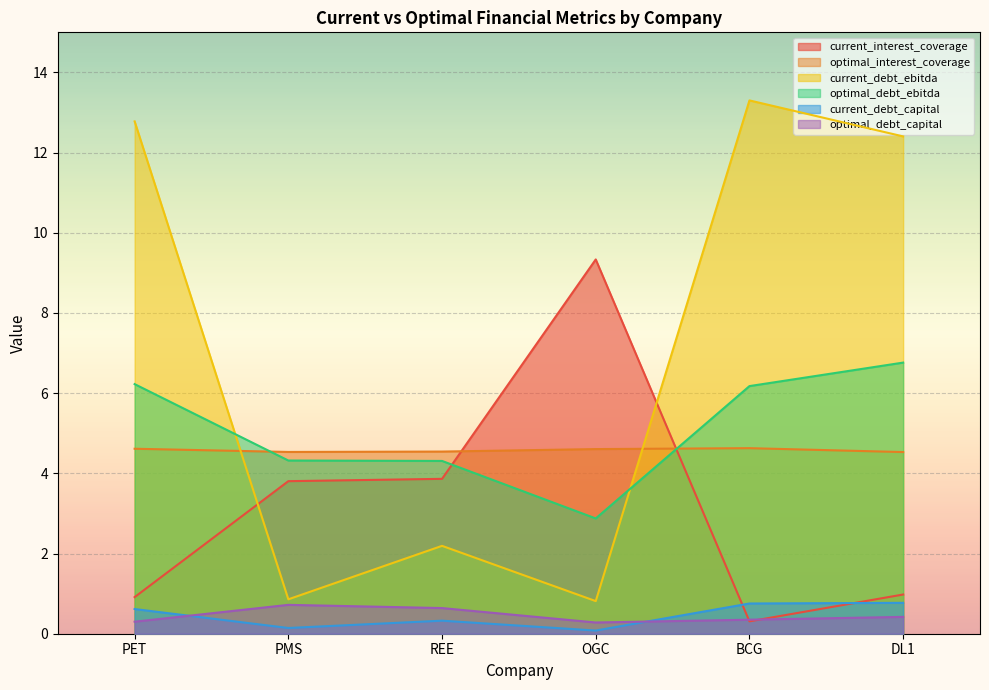

What is the difference between the maximum and second lowest values in the current_debt_capital series?

0.6